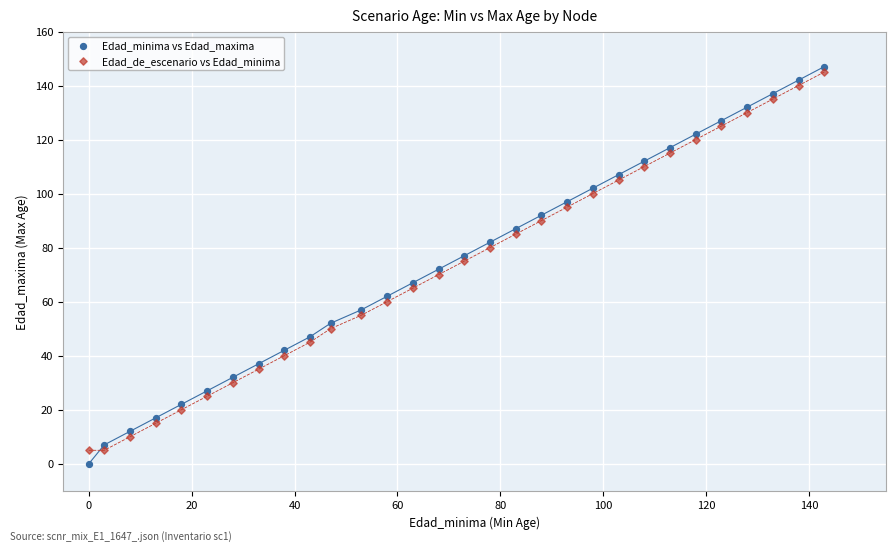

Which series contains the lowest Y value?

Edad_minima vs Edad_maxima